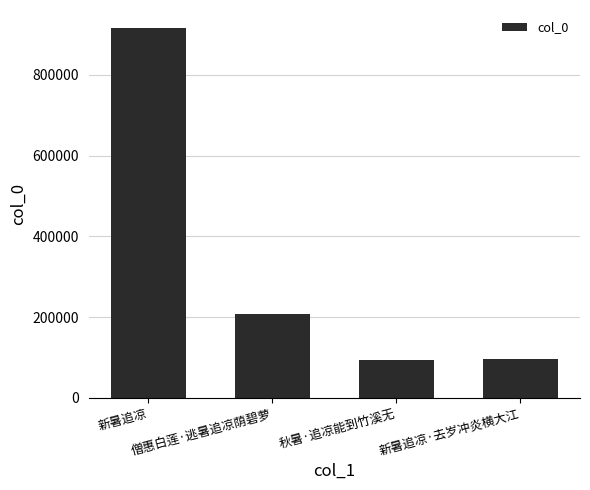

How many categories are shown in the chart?

4